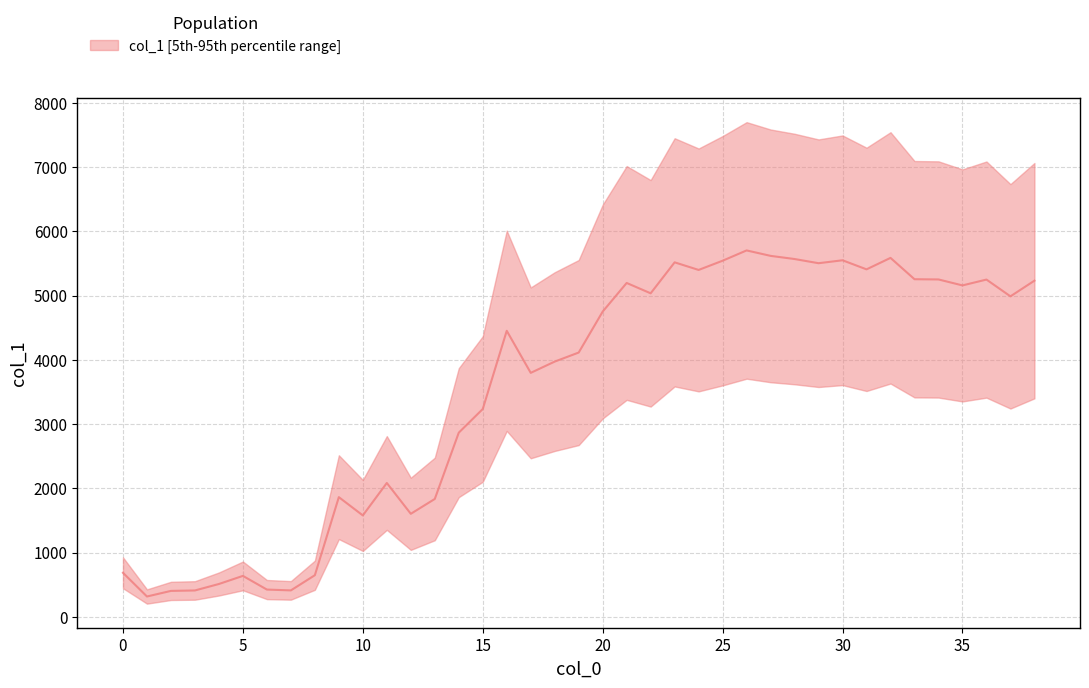

How many values exceed 4453?

20